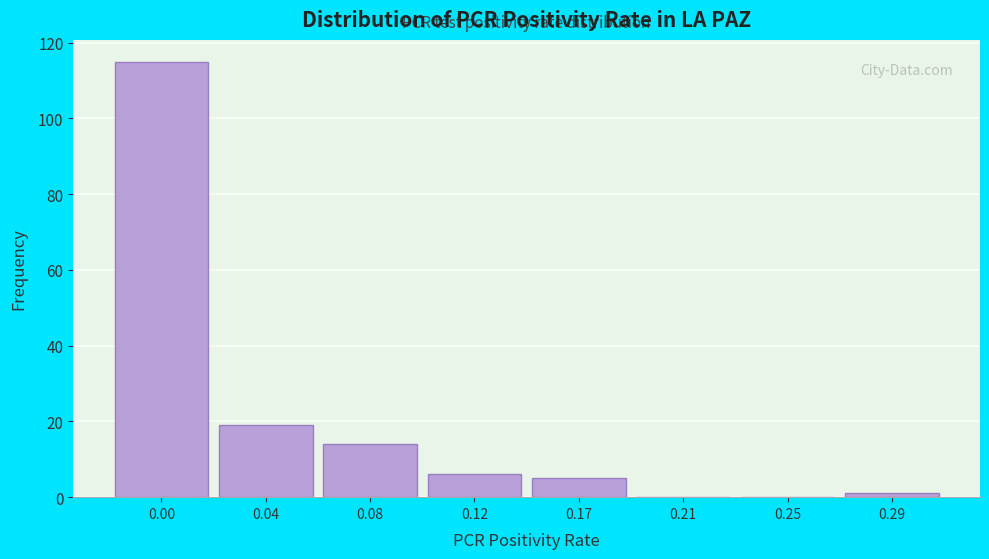

Reading left to right, extract all data points from this chart.

0.00=115	0.04=19	0.08=14	0.12=6	0.17=5	0.21=0	0.25=0	0.29=1